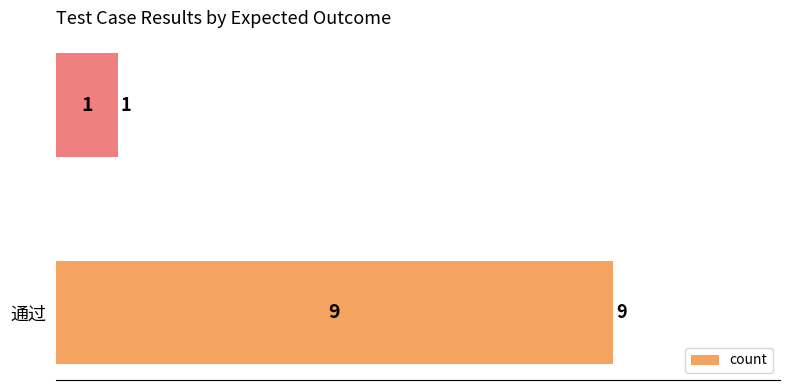

What is the greatest value displayed?

9